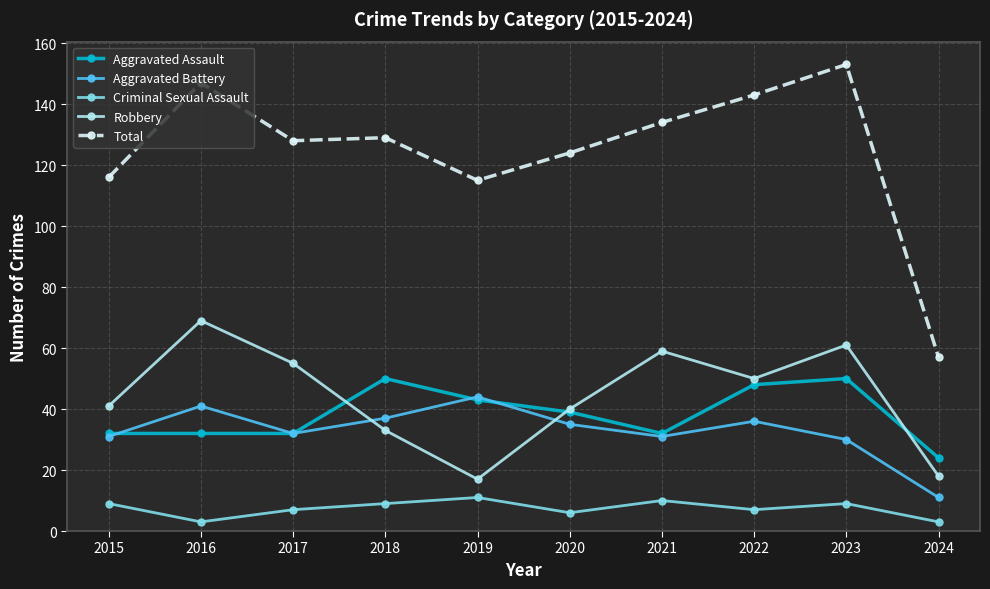

How many times do Robbery and Aggravated Battery cross each other?

2